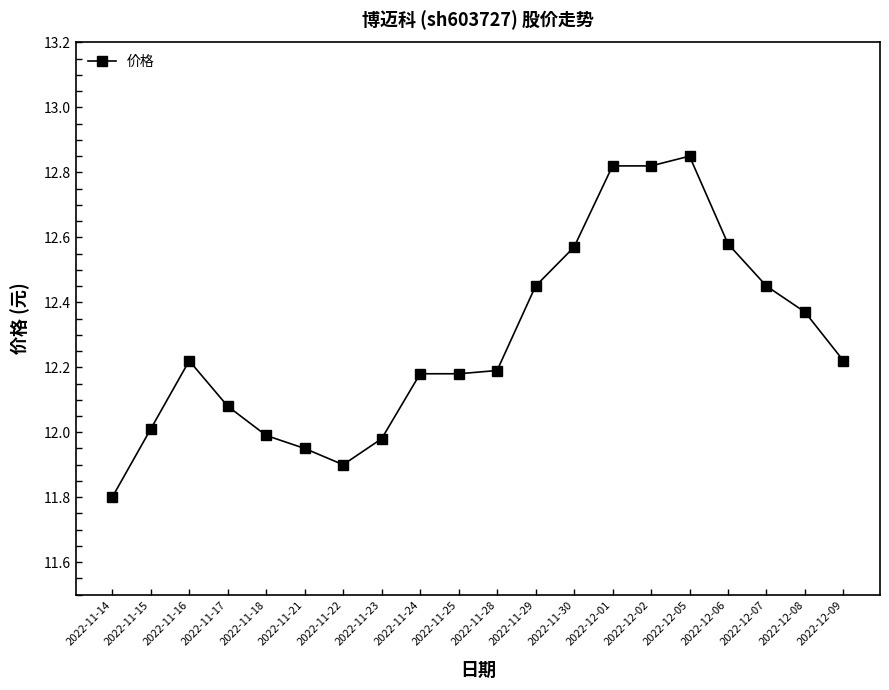

What is the label of the 6th point from the right?

2022-12-02